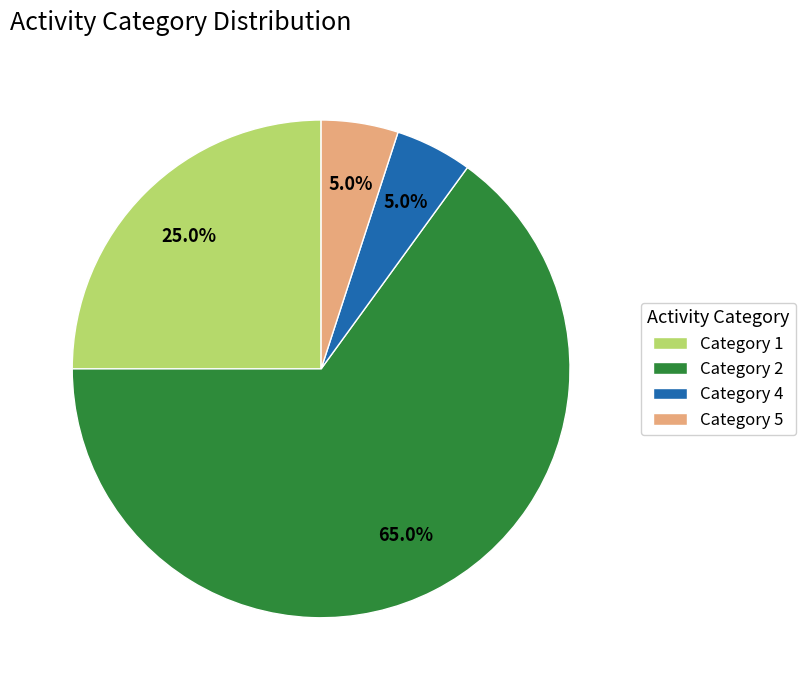

Which has a higher value, Category 2 or Category 1?

Category 2